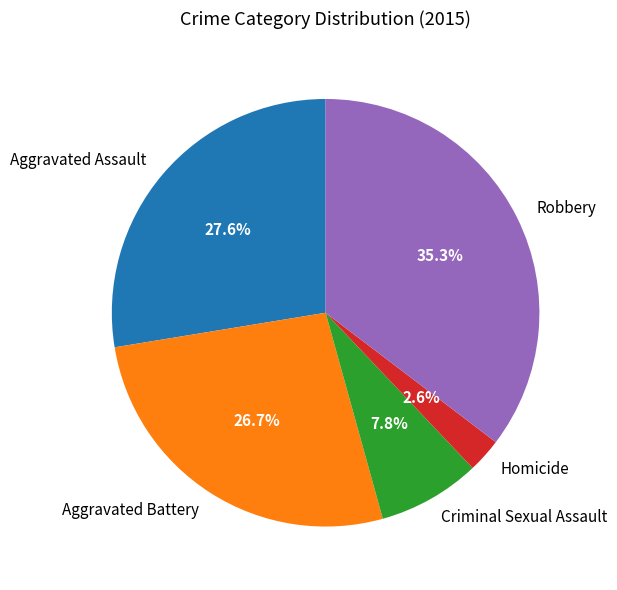

To the nearest percent, what is the difference between the Aggravated Battery and Aggravated Assault slice percentages?

1%